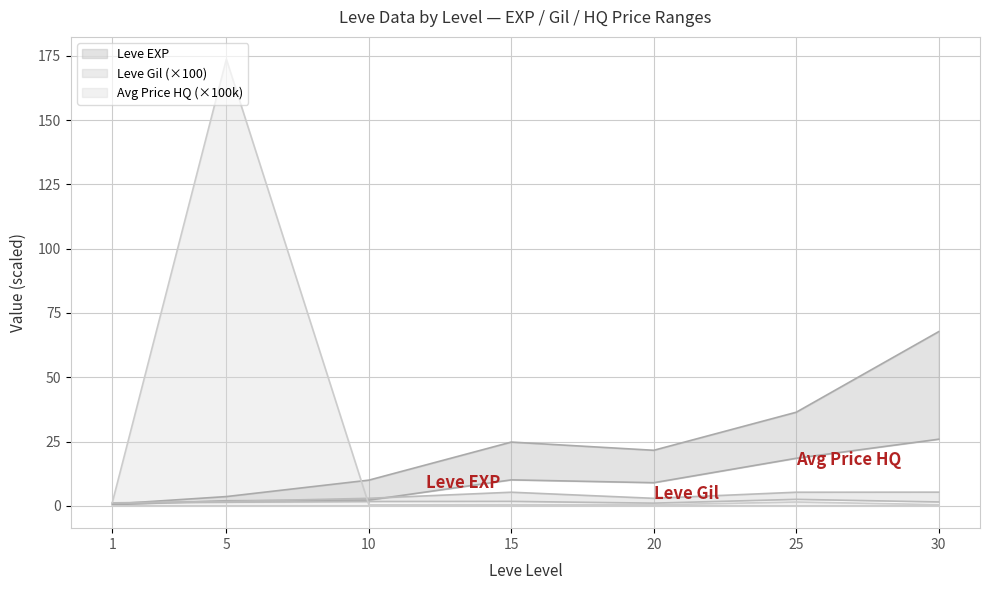

What is the sum of all Leve Gil lower values?

11.0